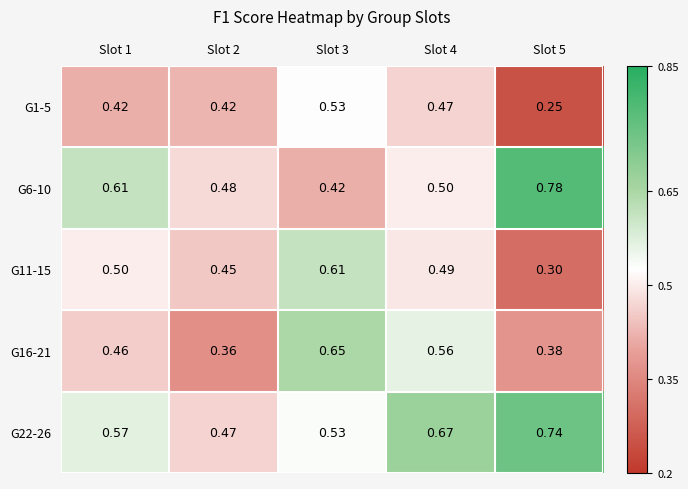

Is the value of G11-15 at Slot 1 greater than the value of G16-21 at Slot 5?

Yes